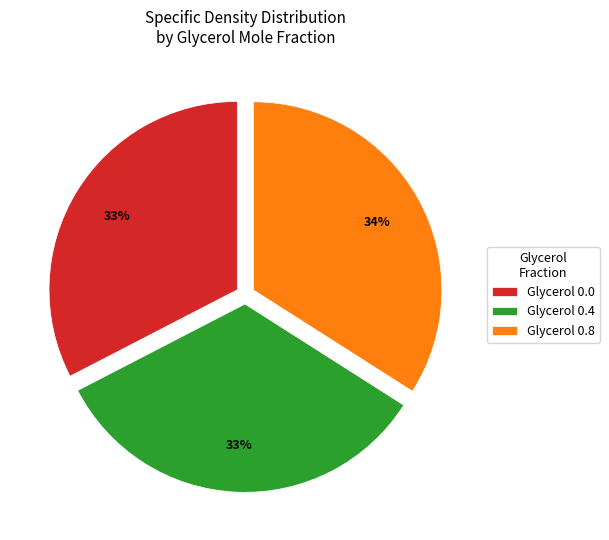

To the nearest percent, what portion does Glycerol 0.4 represent?

33%